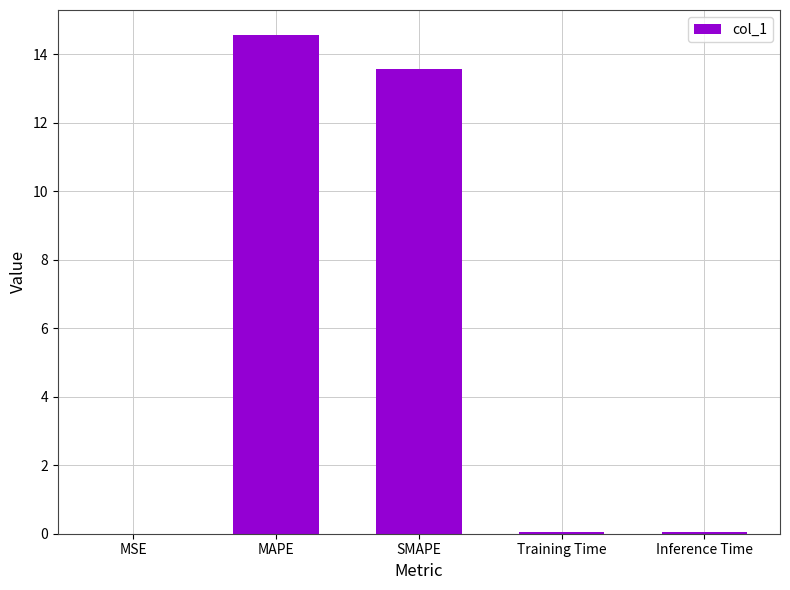

True or false: the data shows 0.0 at Training Time.

True